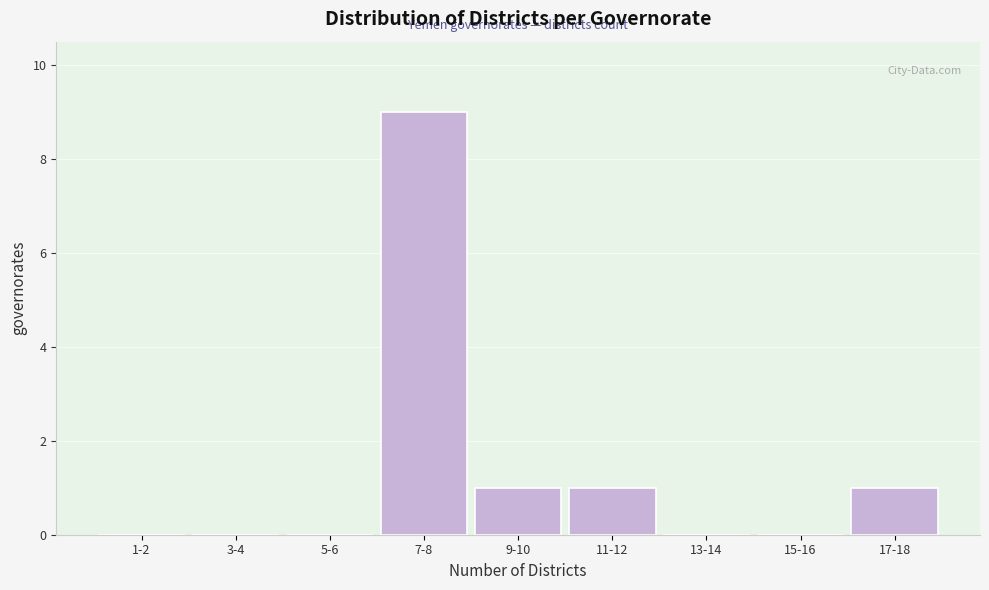

Reading left to right, transcribe all the data shown in this chart.

1-2=0	3-4=0	5-6=0	7-8=9	9-10=1	11-12=1	13-14=0	15-16=0	17-18=1